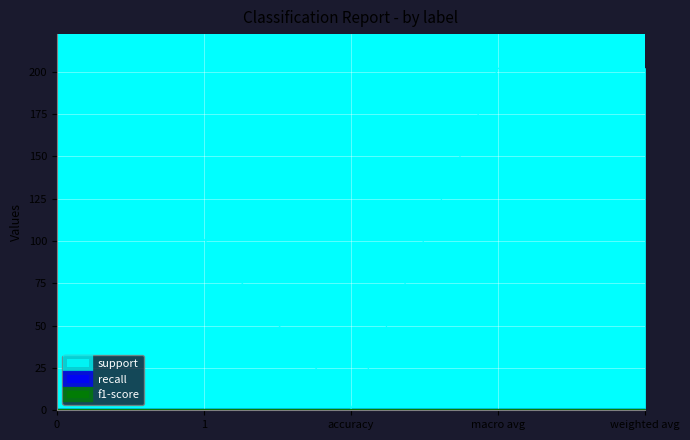

List the labels in order of support value, smallest first.

accuracy, 0, 1, macro avg, weighted avg